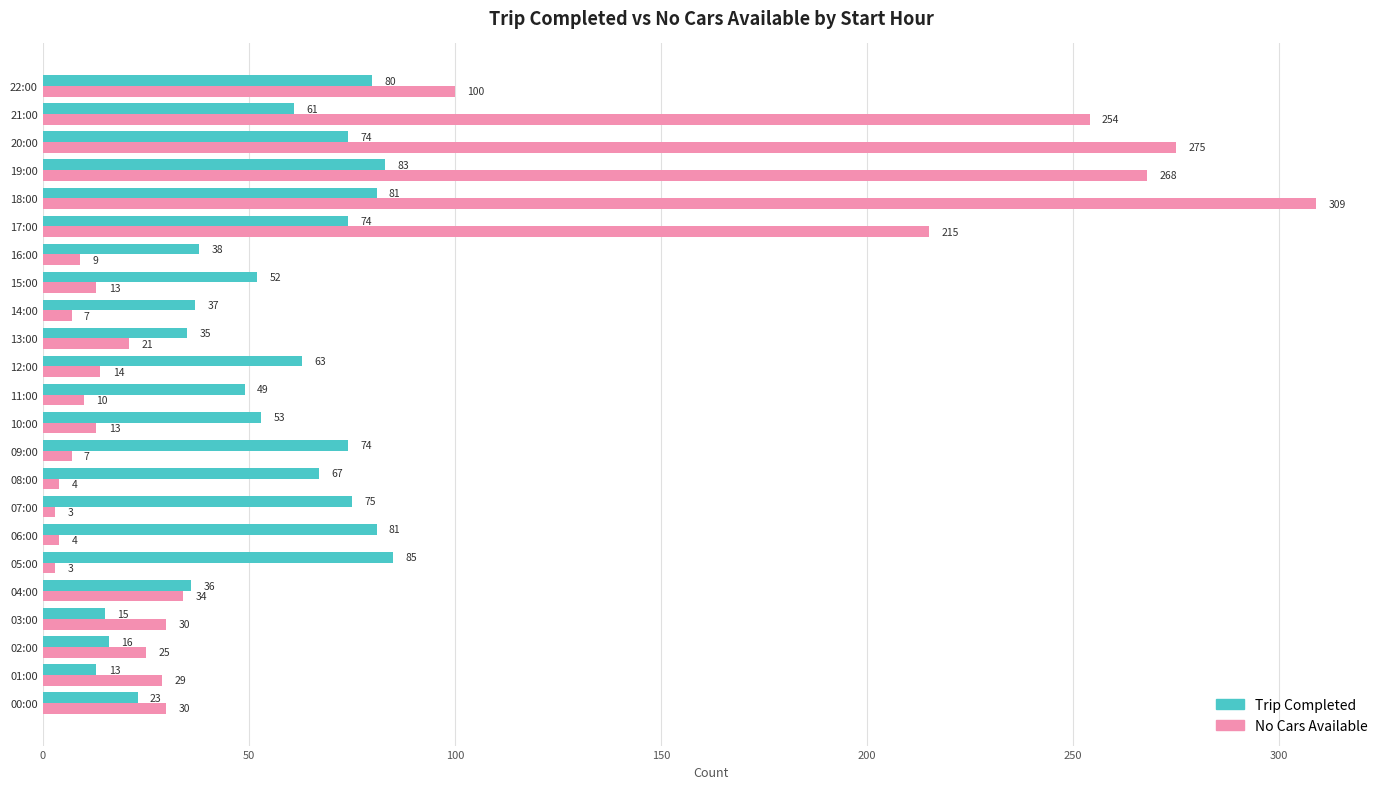

What is the maximum value for No Cars Available?

309